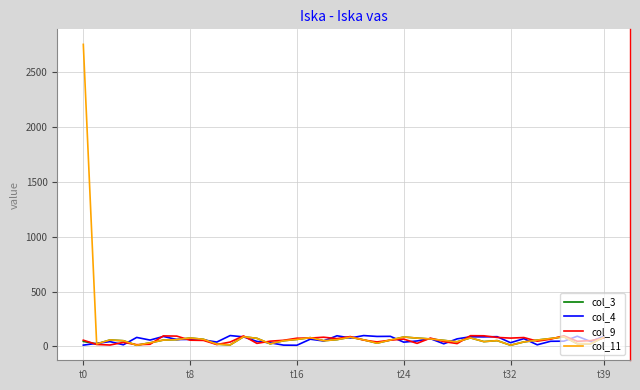

True or false: col_11 and col_9 intersect in this chart.

True